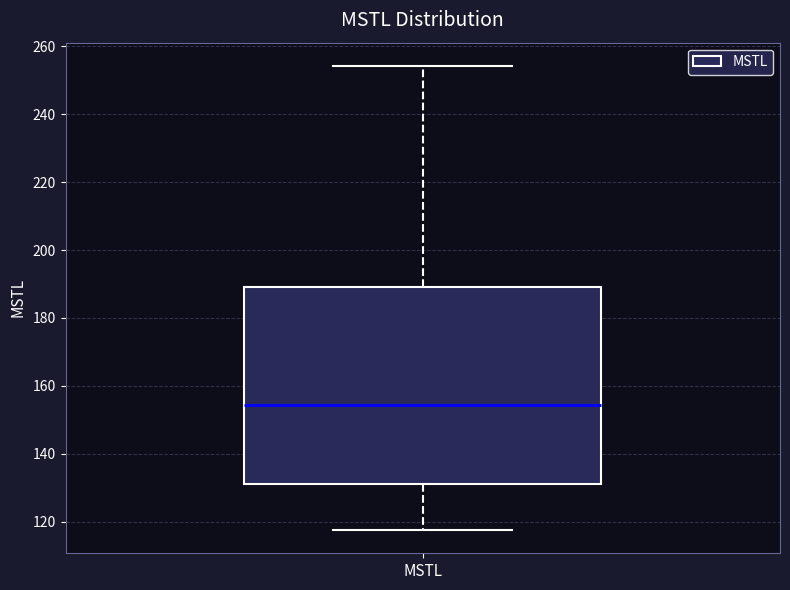

Transcribe this box plot: give where the median line is, the range the box spans, and where the two whiskers end, as read against the y-axis. The values are not printed on the chart, so give them approximately, as read against the axis.

median 154, box 132 to 190, whiskers 118 to 254